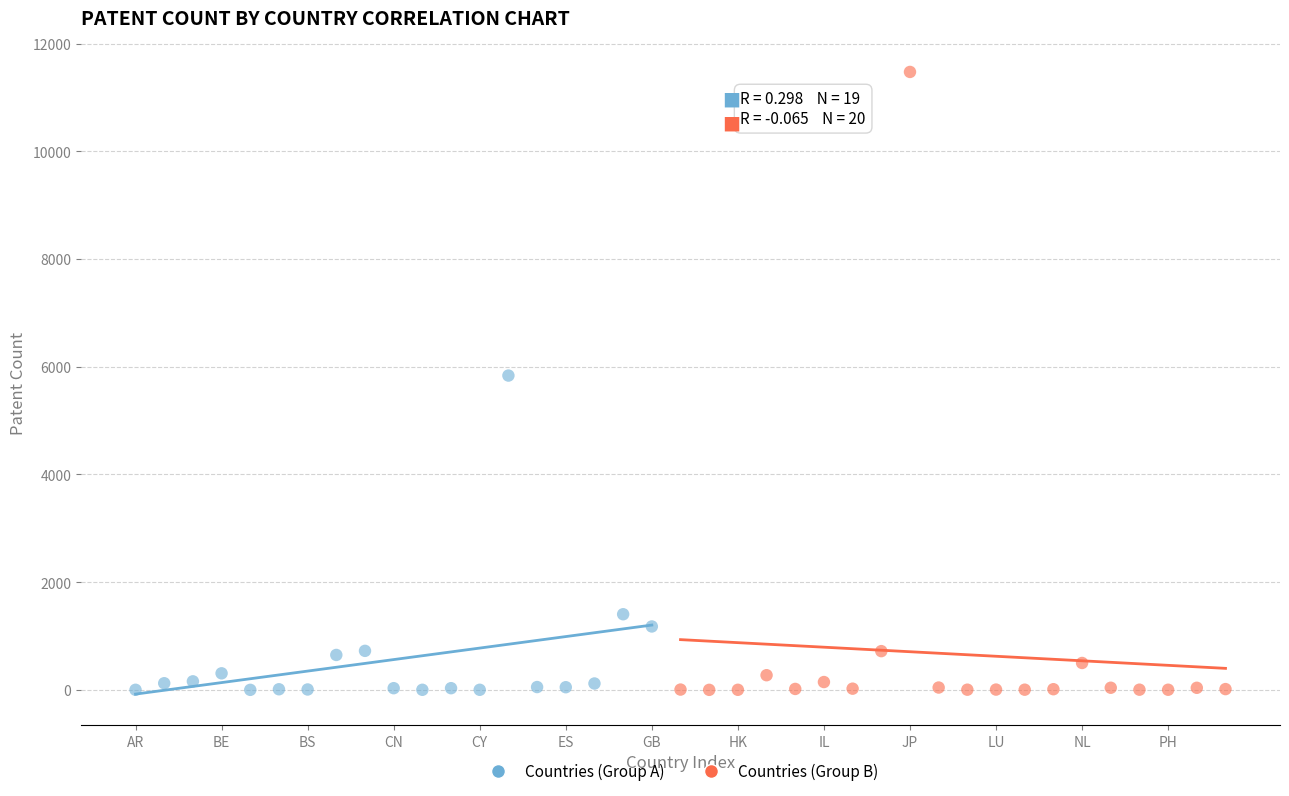

Which series contains the highest Y value?

Countries (Group B)